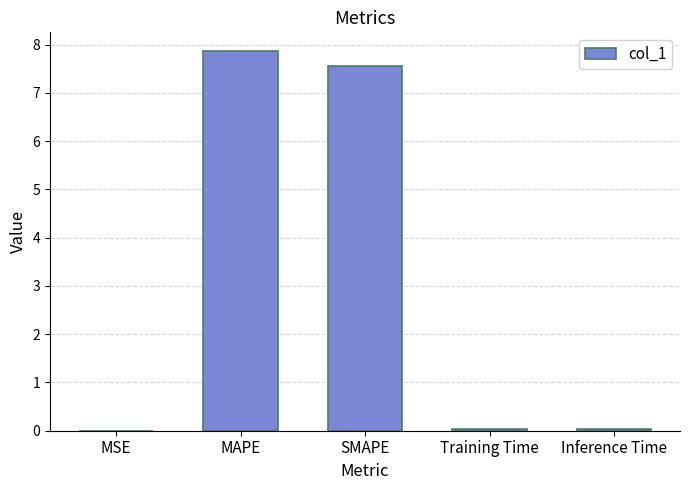

Are the bars horizontal?

No